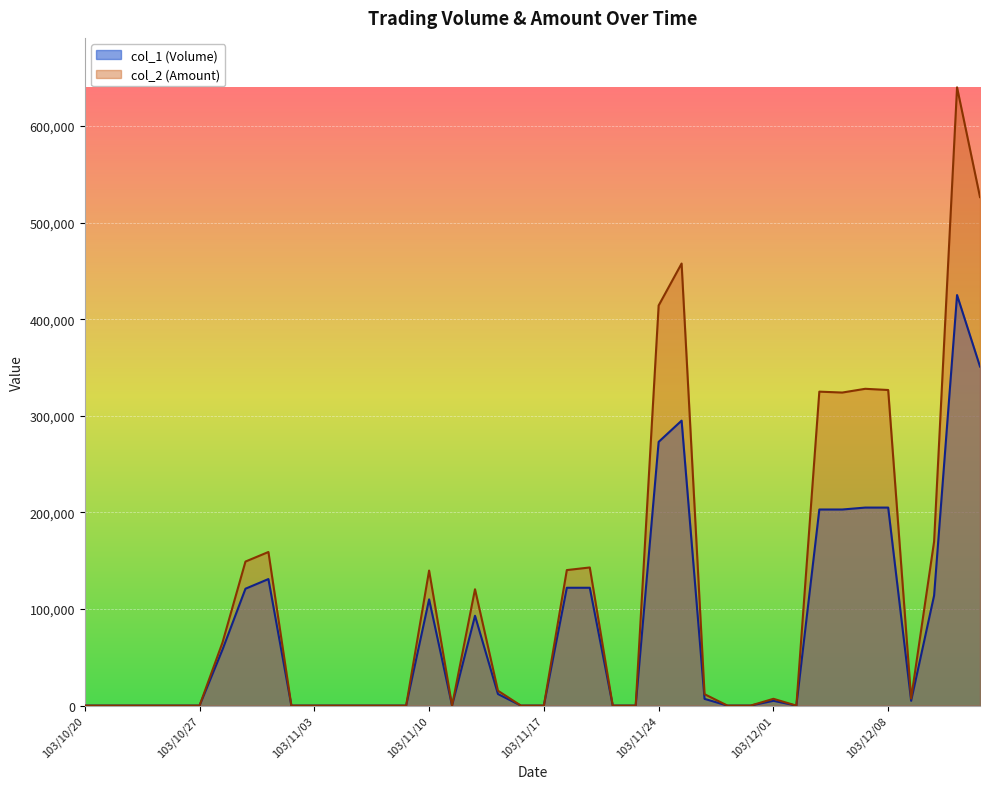

The col_2 (Amount) series shows 0 at 103/12/02. True or false?

True